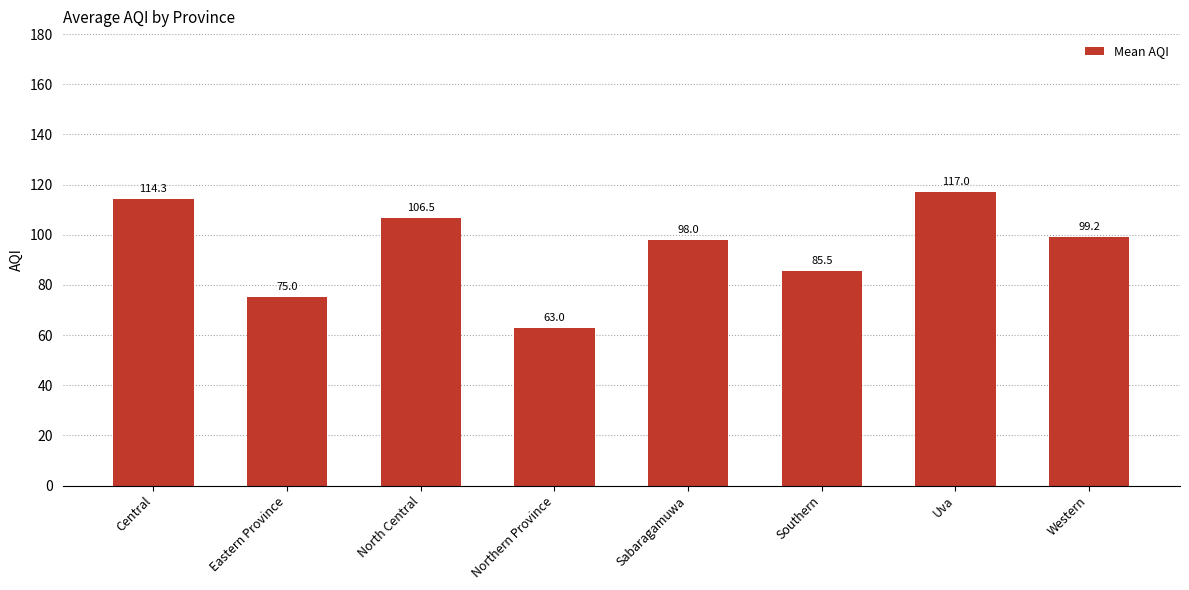

What is the smallest value displayed?

63.0